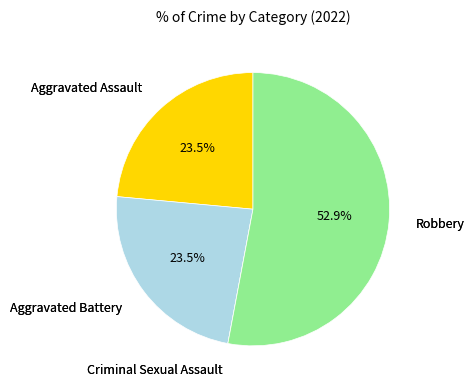

Is there any slice that represents more than half of the pie?

Yes